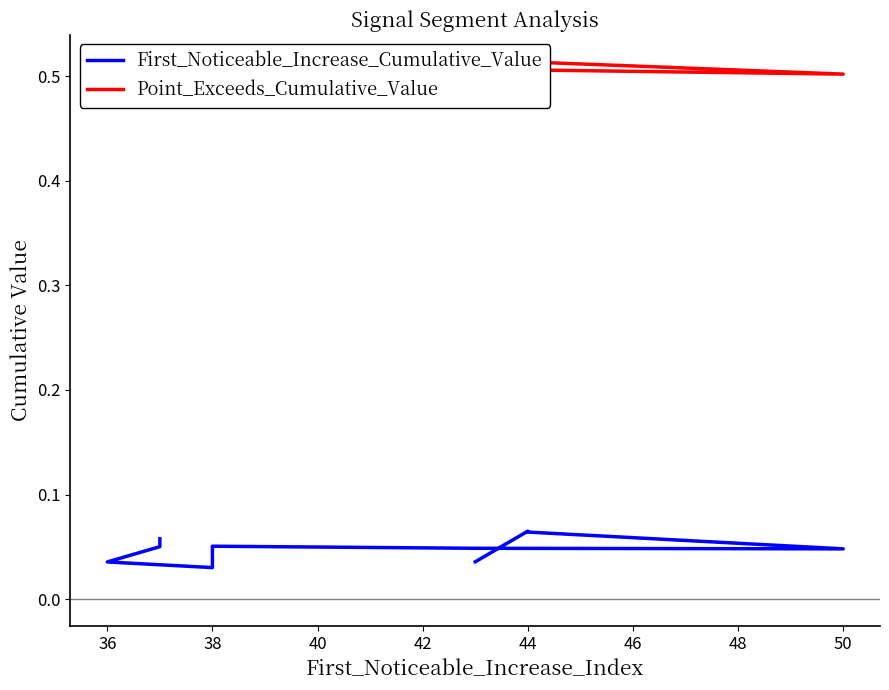

What is the value of the Point_Exceeds_Cumulative_Value point at the 8th from the left?

0.5